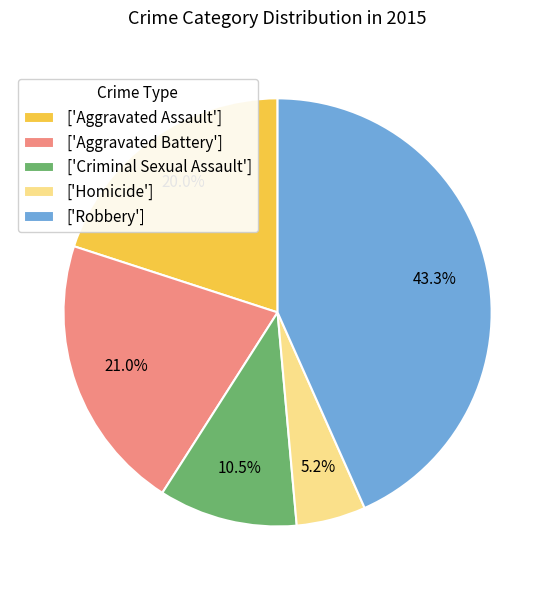

Does any single category account for the majority?

No